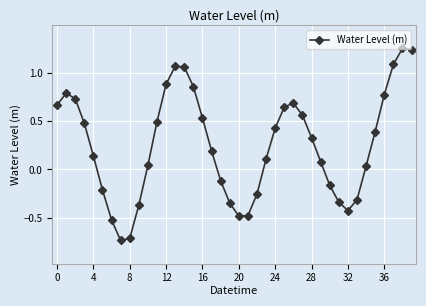

How many interior local valleys (lower than both neighbors) does the data have?

3